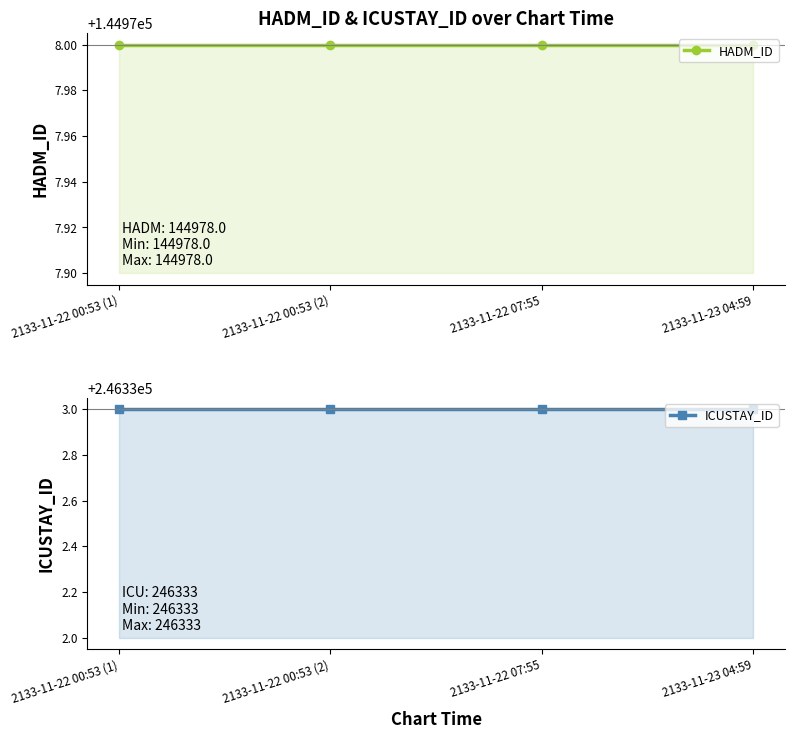

What are all the series names shown in the legend?

HADM_ID, ICUSTAY_ID